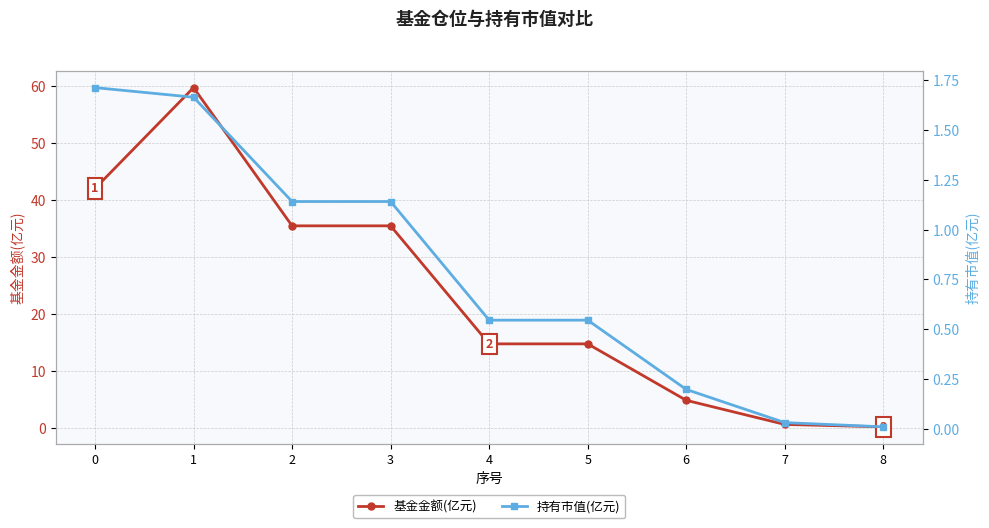

True or false: 持有市值(亿元) and 基金金额(亿元) intersect in this chart.

False